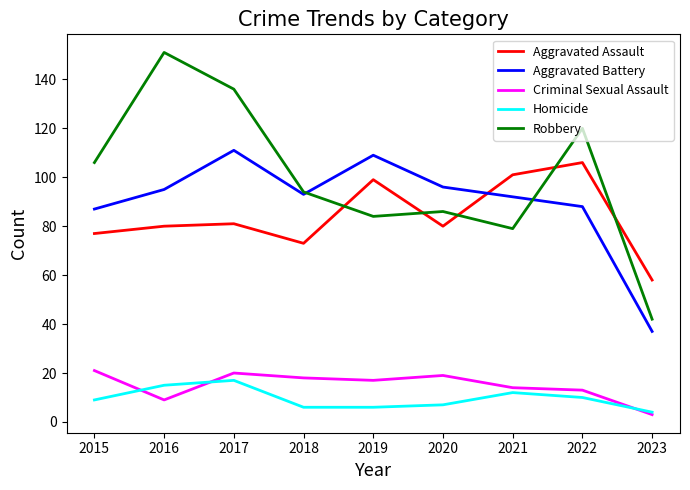

How many series are shown in this chart?

5